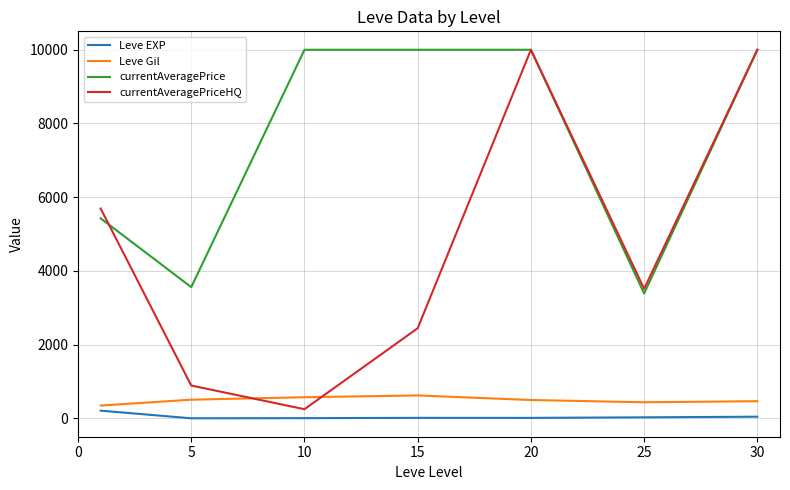

Which series has the largest total across all categories?

currentAveragePrice